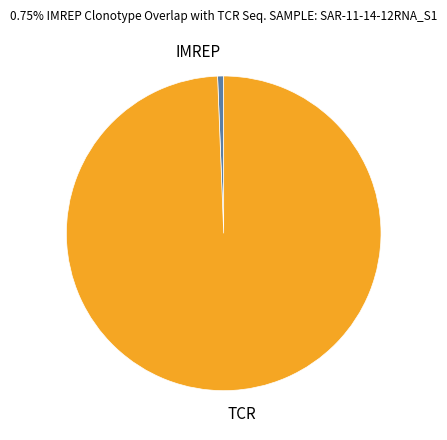

What is the largest slice in the pie chart?

TCR